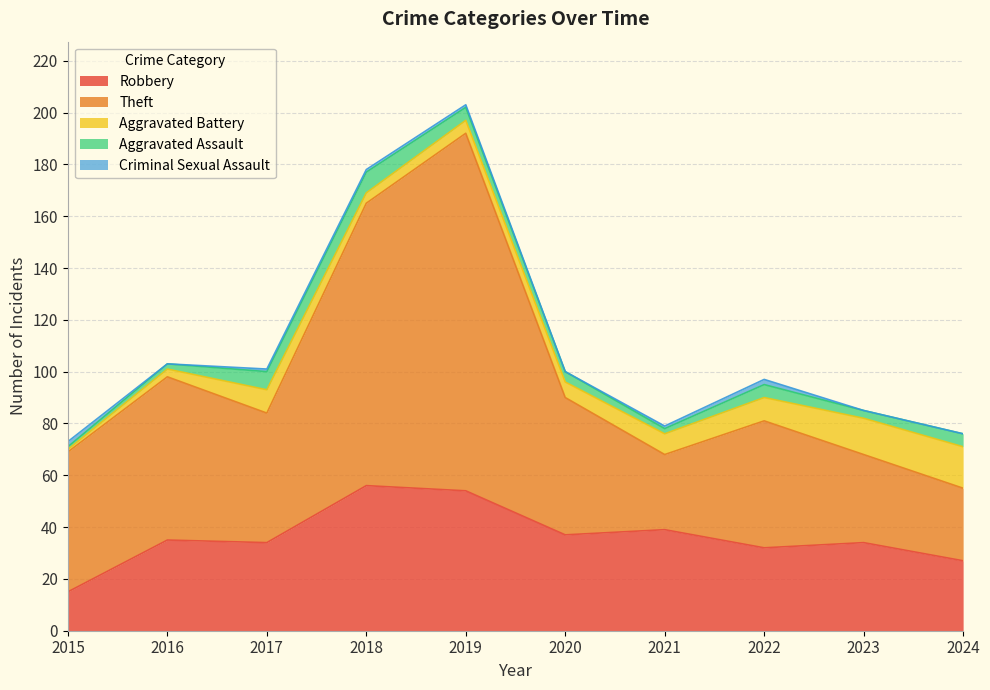

True or false: Theft and Aggravated Assault cross at least once.

False